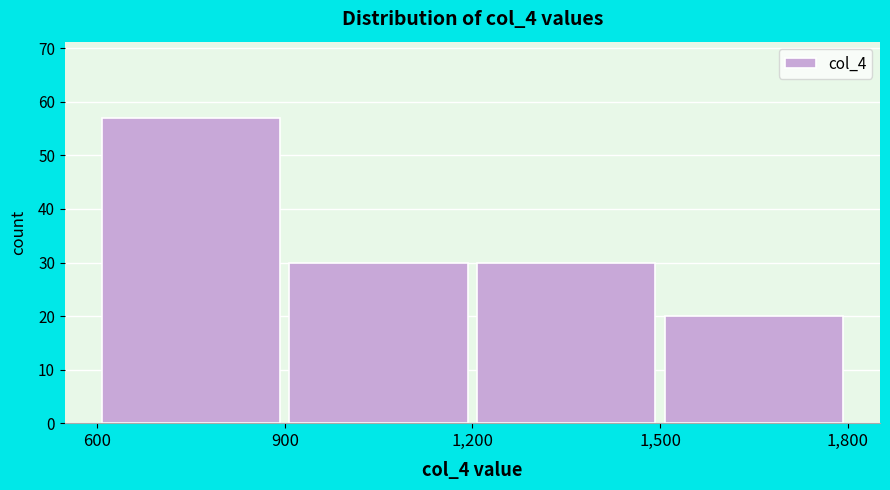

Reading left to right, transcribe this chart: for each bar, give the range it covers on the x-axis and its height. The values are not printed on the chart, so give them approximately, as read against the axis.

600 to 900: 57
900 to 1,200: 30
1,200 to 1,500: 30
1,500 to 1,800: 20